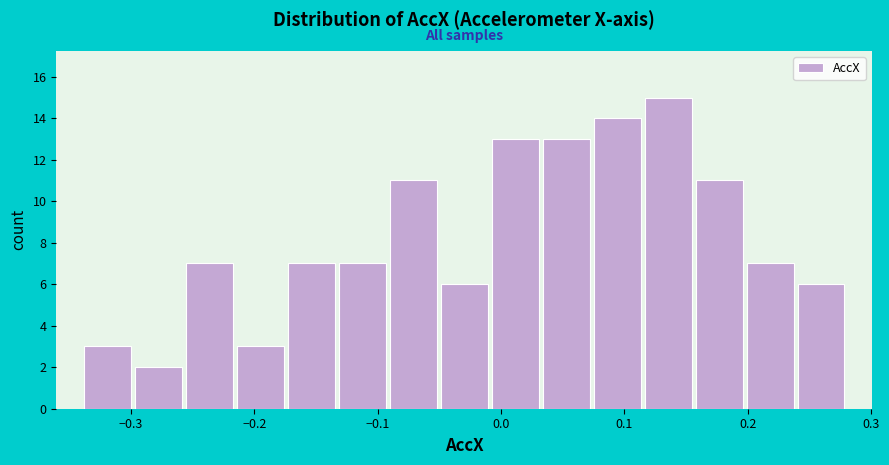

What is the height of the bar covering -0.01 to 0.03 on the x-axis? Neither the bar edges nor the heights are printed on the chart, so give them approximately, as read against the axes.

13